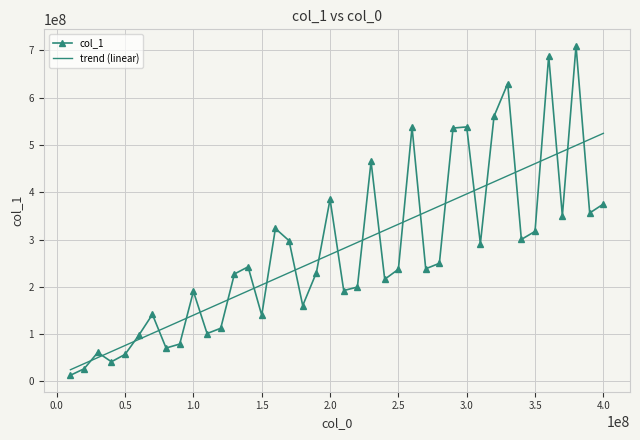

What is the ratio of the value at 190000000 to the value at 270000000?

1.0